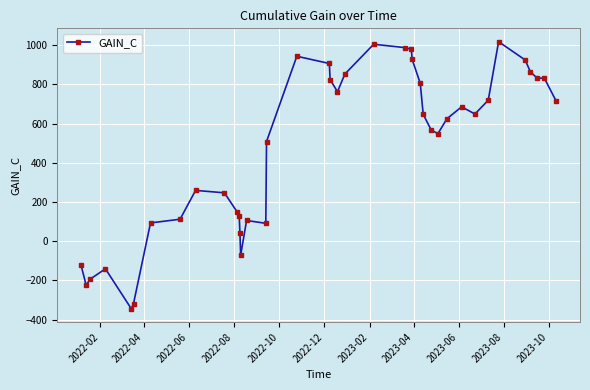

What is the difference between the maximum and second lowest values?

1336.7